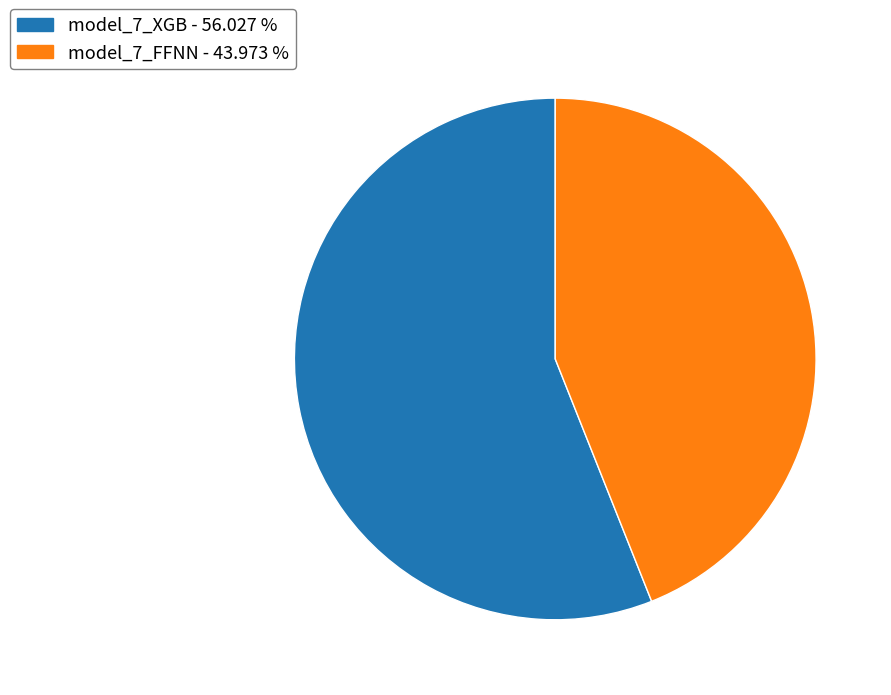

Combined, do model_7_XGB and model_7_FFNN account for over 50%?

Yes